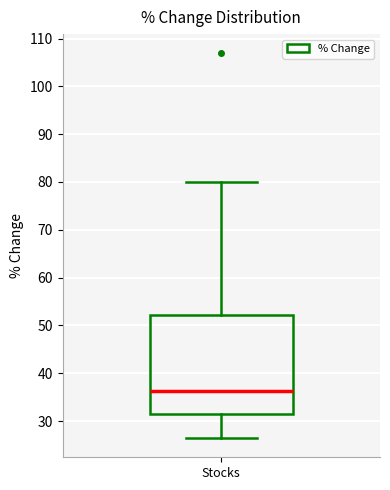

Read this box plot against the y-axis: the position of the median line, the range covered by the box, and the ends of both whiskers. The values are not printed on the chart, so give them approximately, as read against the axis.

median 36, box 31 to 52, whiskers 26 to 80